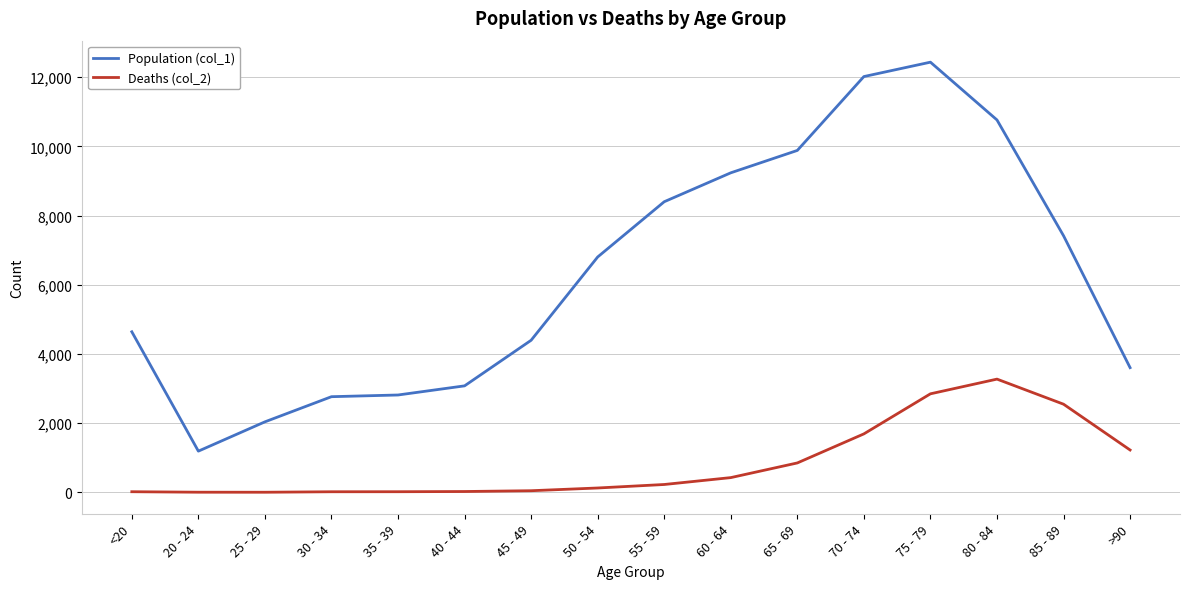

Which series has the largest total across all categories?

Population (col_1)